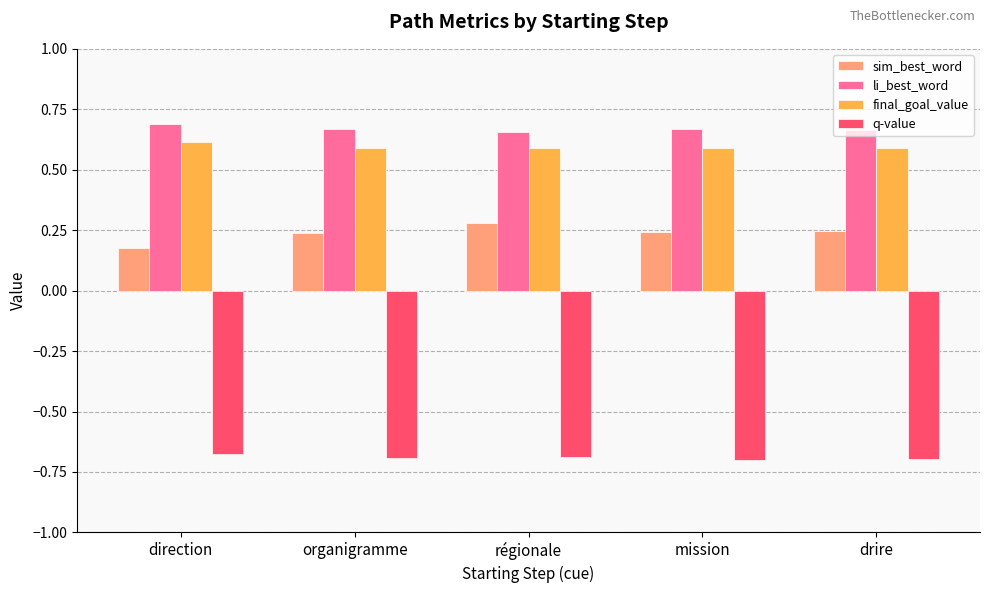

Rank the series by their maximum value, from highest to lowest.

li_best_word, final_goal_value, sim_best_word, q-value